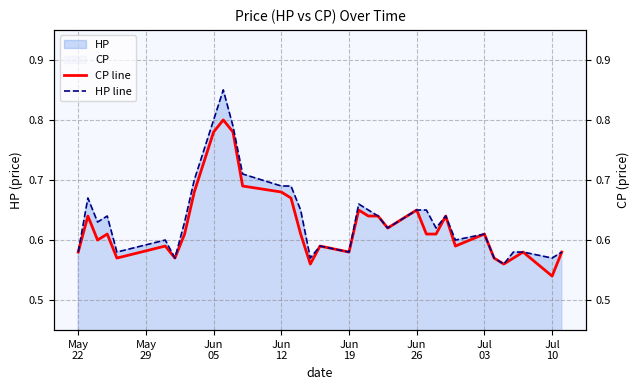

Count the number of data series in this chart.

2